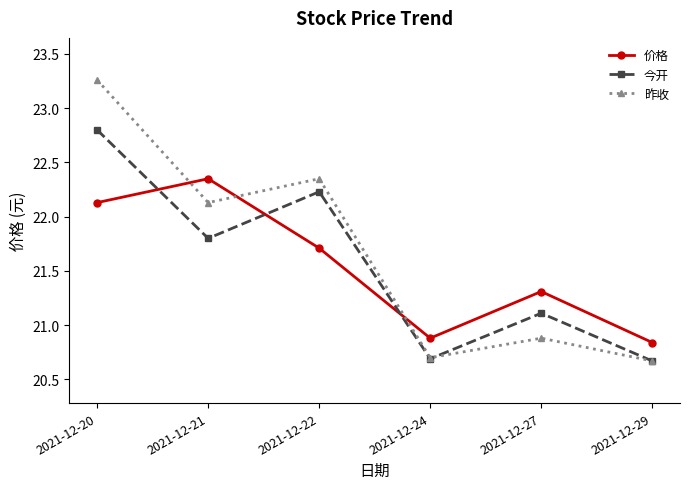

True or false: 今开 has a value of 21.8 at 2021-12-21.

True